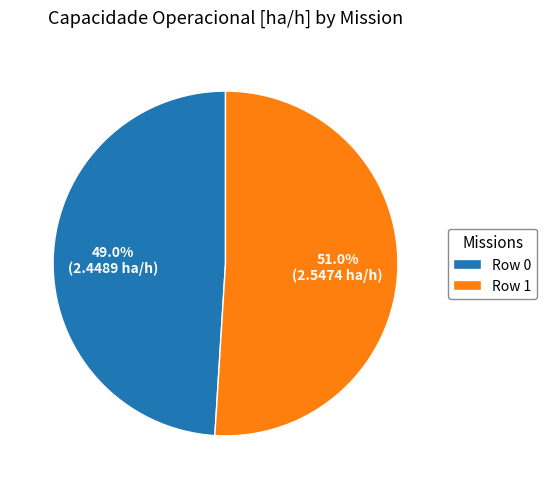

How many slices are in this pie chart?

2